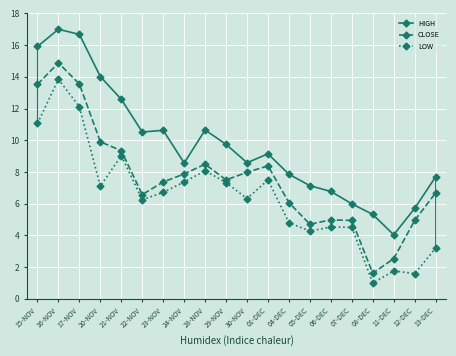

What are all the series names shown in the legend?

HIGH, CLOSE, LOW